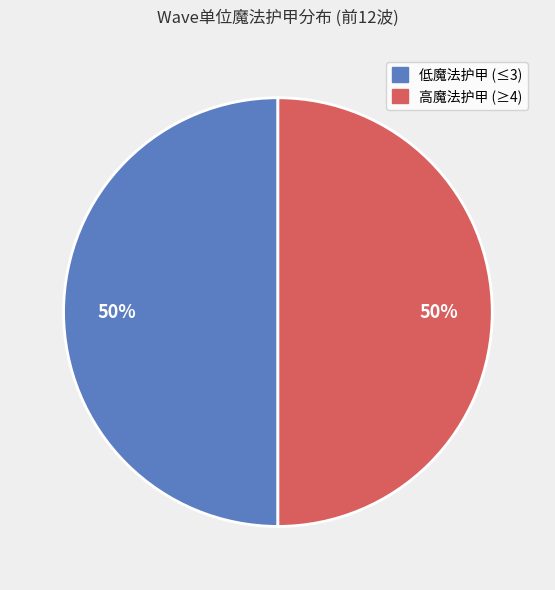

The 低魔法护甲 (≤3) slice represents 50% of the pie. True or false?

True